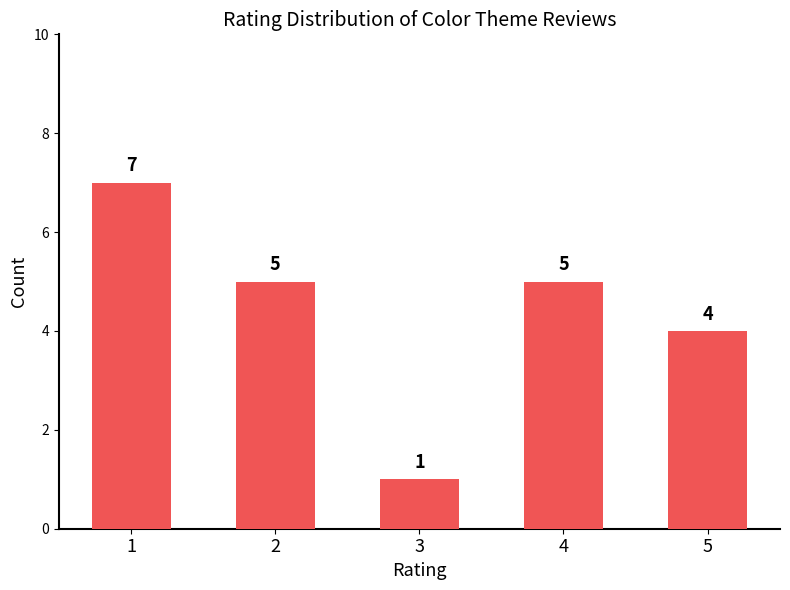

What is the value of the 1st bar from the left?

7